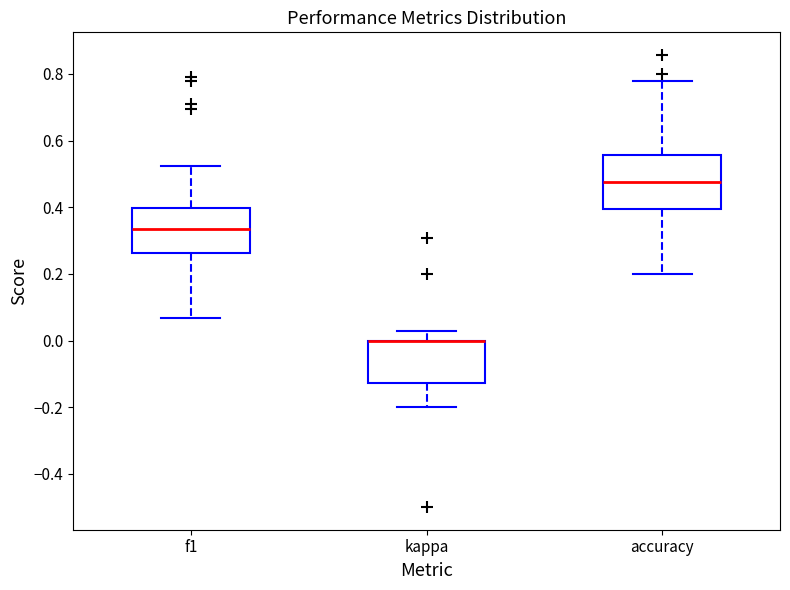

Comparing the boxes themselves (not the whiskers), which one is the tallest?

accuracy